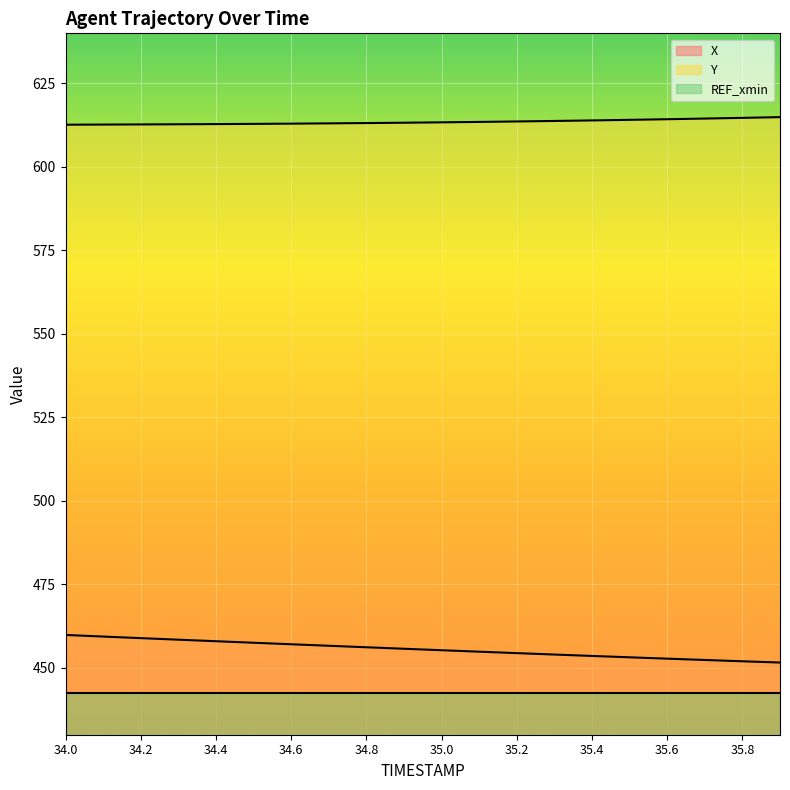

How many data points in X are less than 455?

9